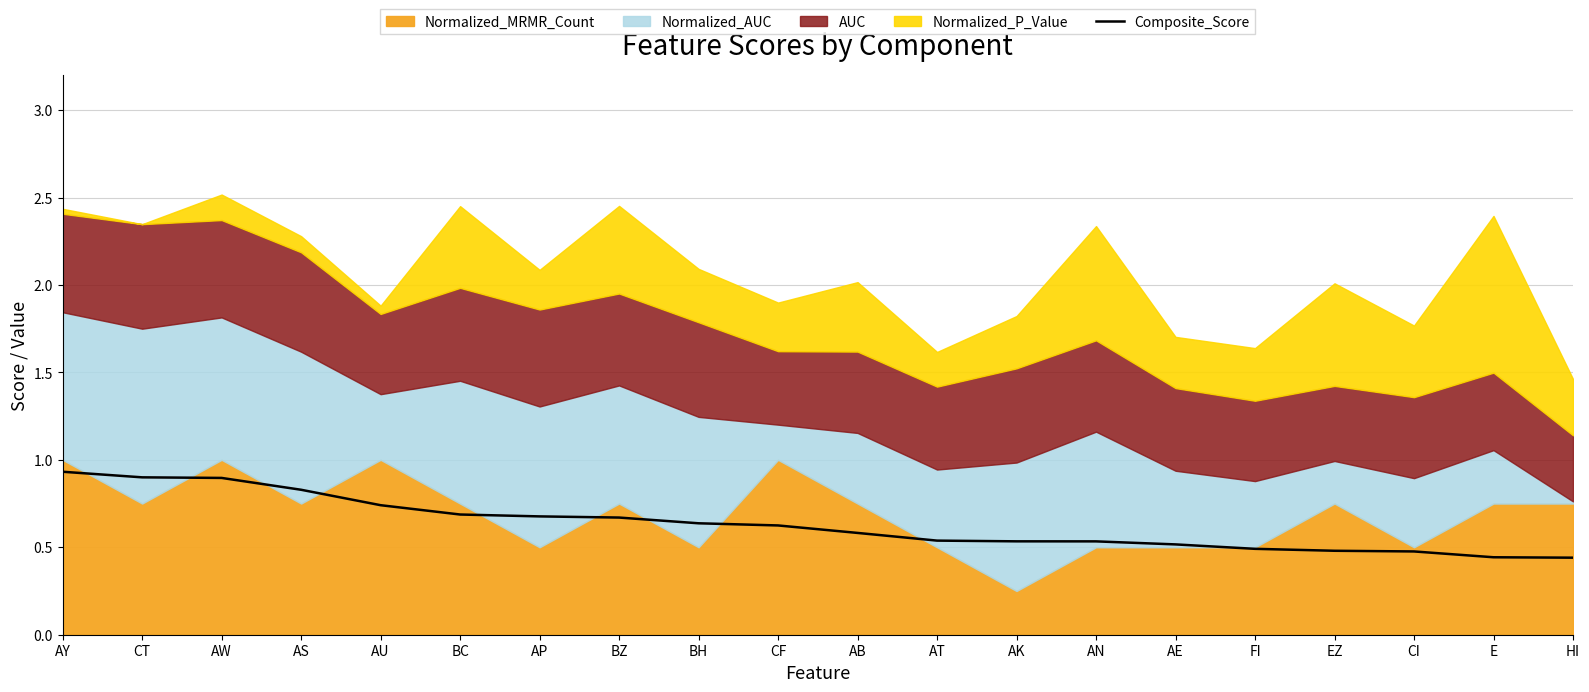

Which label corresponds to the largest value in the chart?

AY